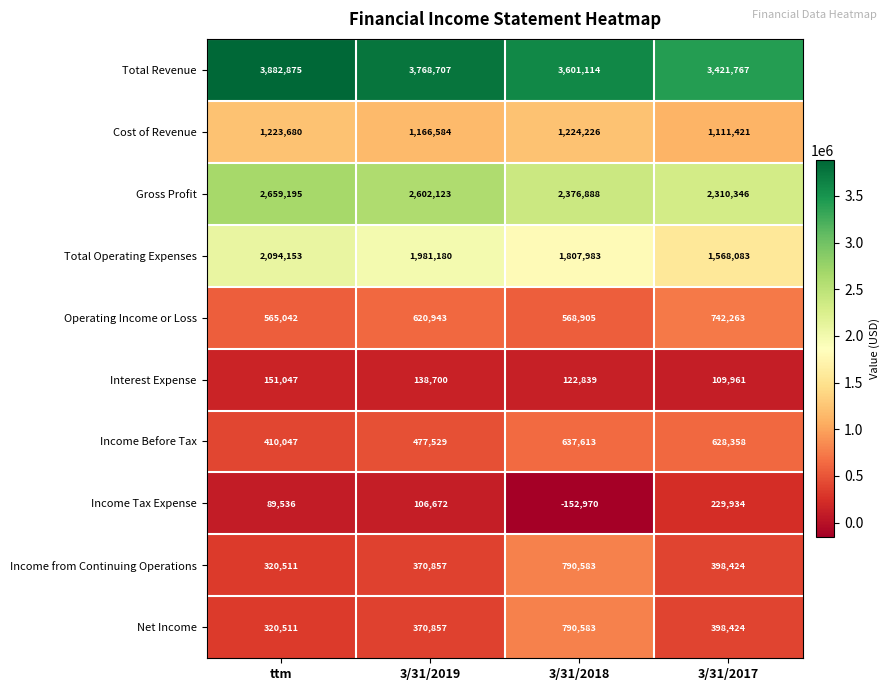

What is the difference between the second highest and minimum values in the Income Tax Expense series?

259642